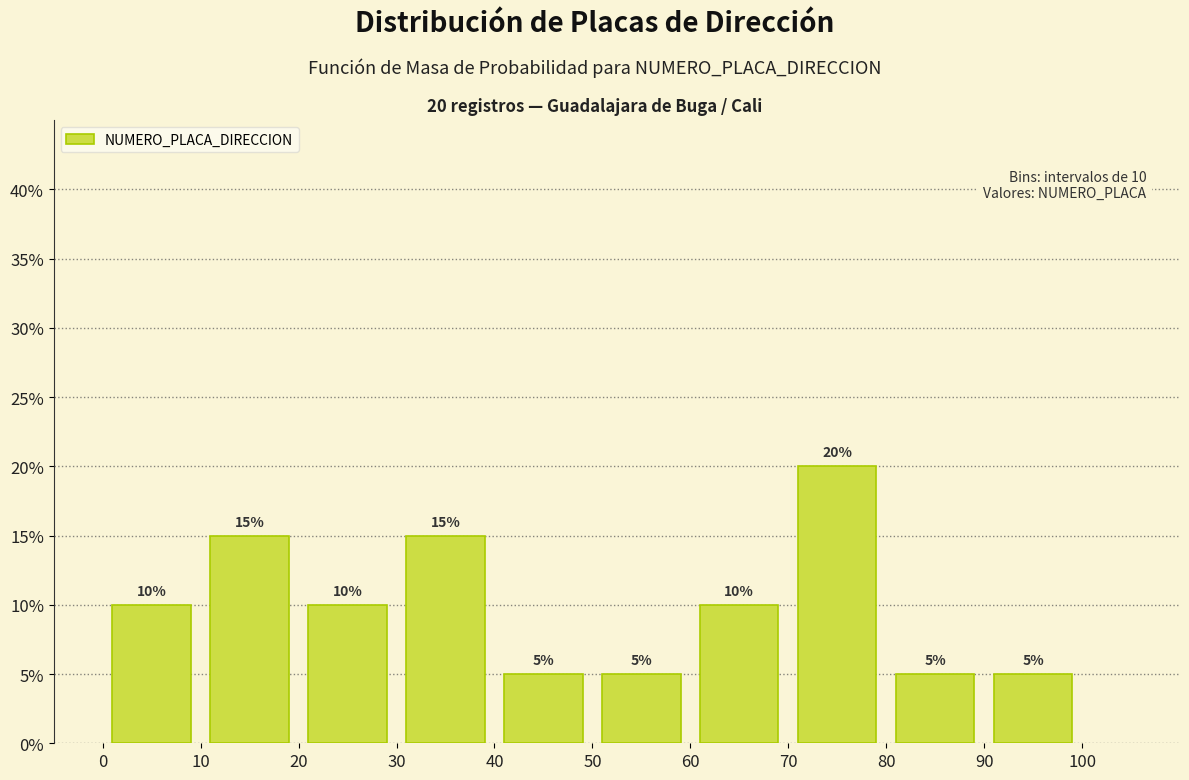

Which range on the x-axis has the tallest bar?

70 to 80